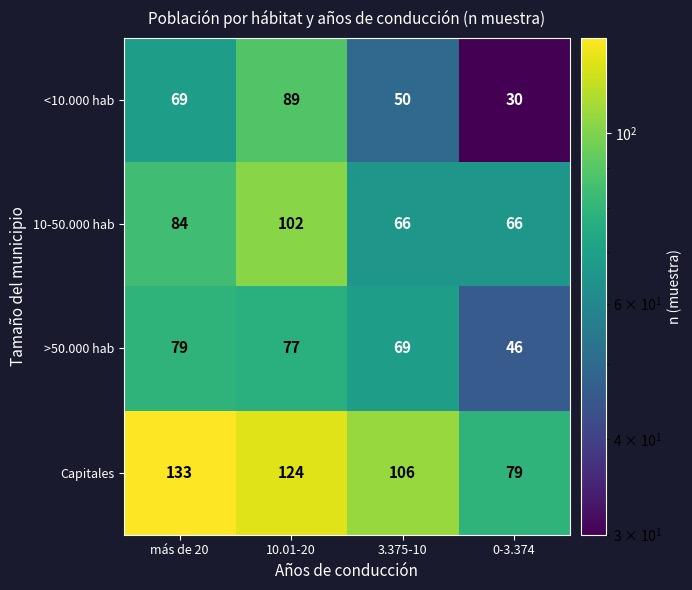

What is the sum of all >50.000 hab values?

271